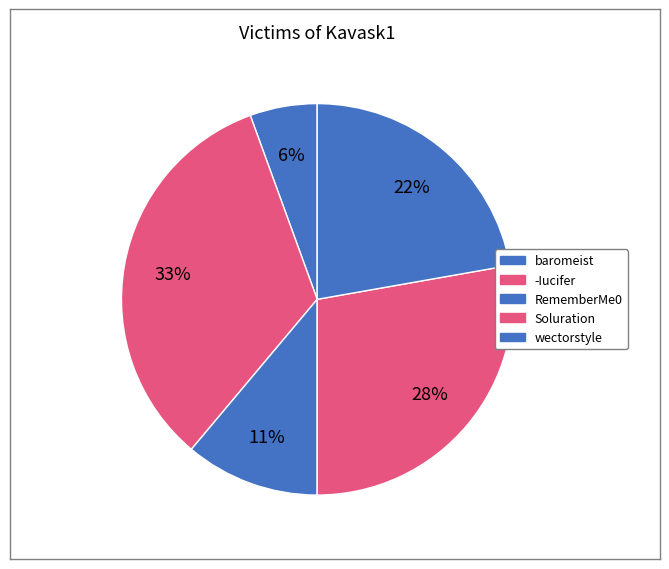

True or false: baromeist accounts for 6% of the total.

True